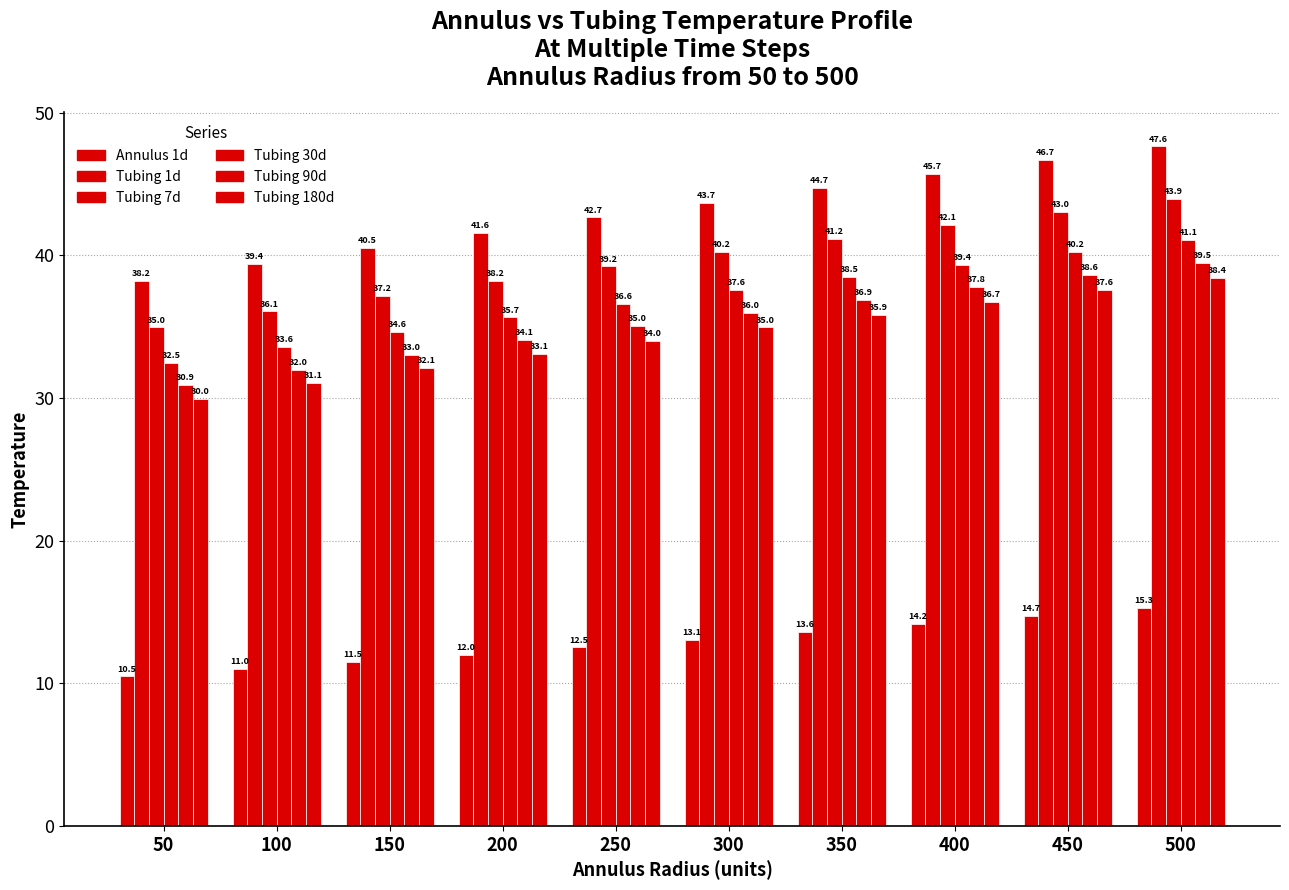

Reading right to left, what are all the values shown in this chart?

Annulus: 500=15.3	450=14.7	400=14.2	350=13.6	300=13.1	250=12.5	200=12.0	150=11.5	100=11.0	50=10.5
Tubing_1day: 500=47.6	450=46.7	400=45.7	350=44.7	300=43.7	250=42.7	200=41.6	150=40.5	100=39.4	50=38.2
Tubing_7day: 500=43.9	450=43.0	400=42.1	350=41.2	300=40.2	250=39.2	200=38.2	150=37.2	100=36.1	50=35.0
Tubing_30day: 500=41.1	450=40.2	400=39.4	350=38.5	300=37.6	250=36.6	200=35.7	150=34.6	100=33.6	50=32.5
Tubing_90day: 500=39.5	450=38.6	400=37.8	350=36.9	300=36.0	250=35.0	200=34.1	150=33.0	100=32.0	50=30.9
Tubing_180day: 500=38.4	450=37.6	400=36.7	350=35.9	300=35.0	250=34.0	200=33.1	150=32.1	100=31.1	50=30.0